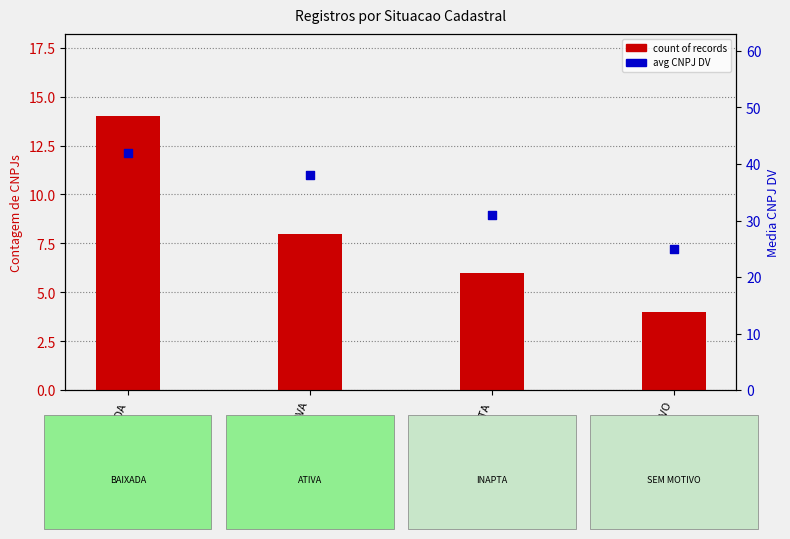

Which series has the largest Y range (max minus min)?

avg CNPJ DV